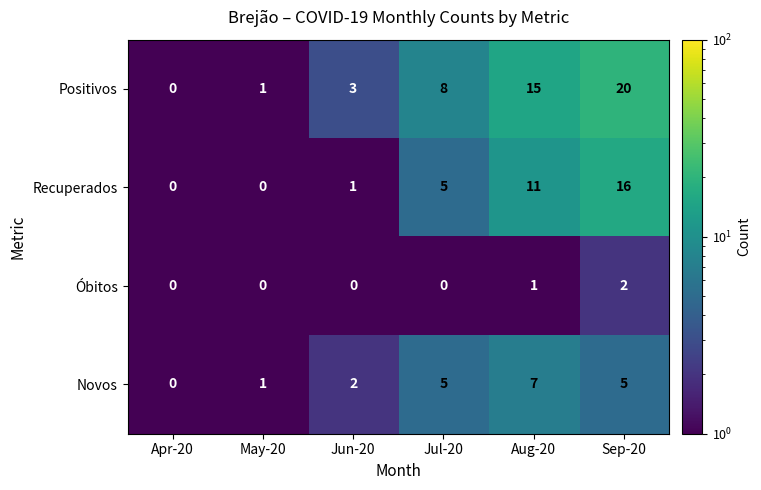

What is the sum of all Recuperados values?

33